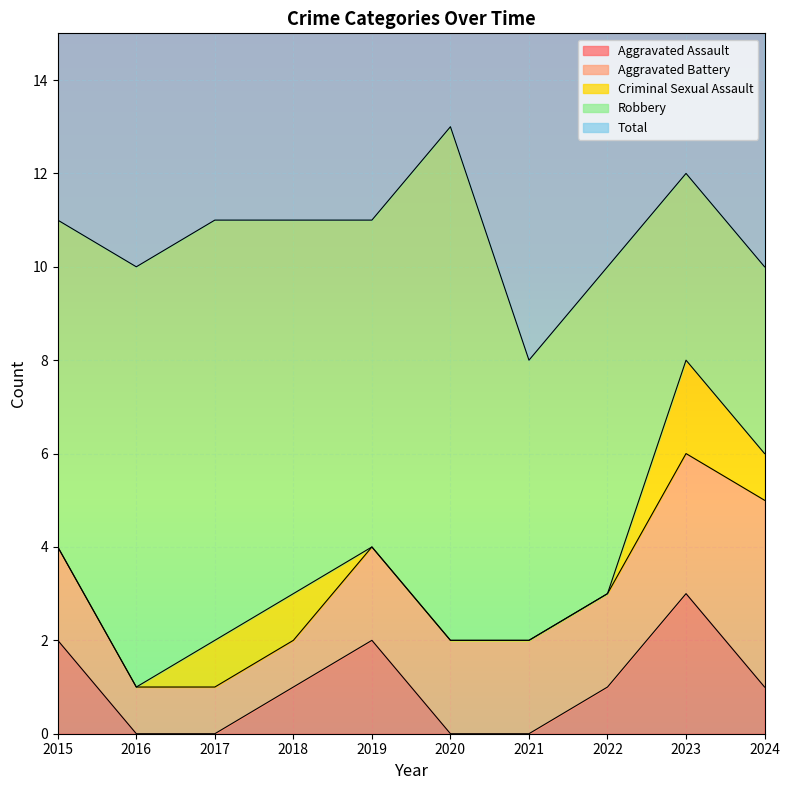

What is the average value of the Aggravated Battery series?

2